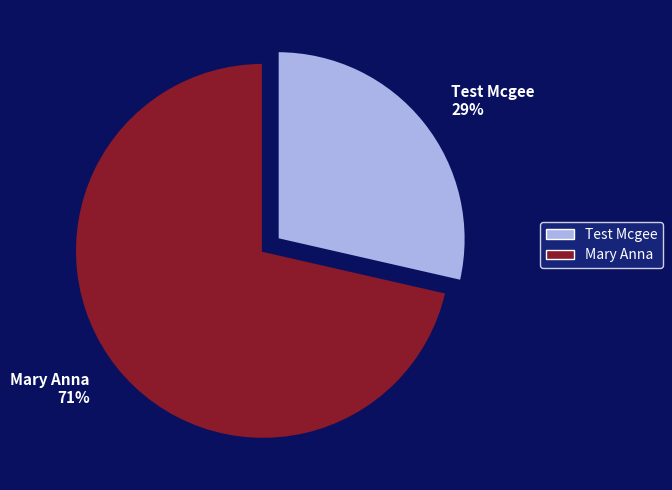

Is the sum of Mary Anna and Test Mcgee greater than half?

Yes